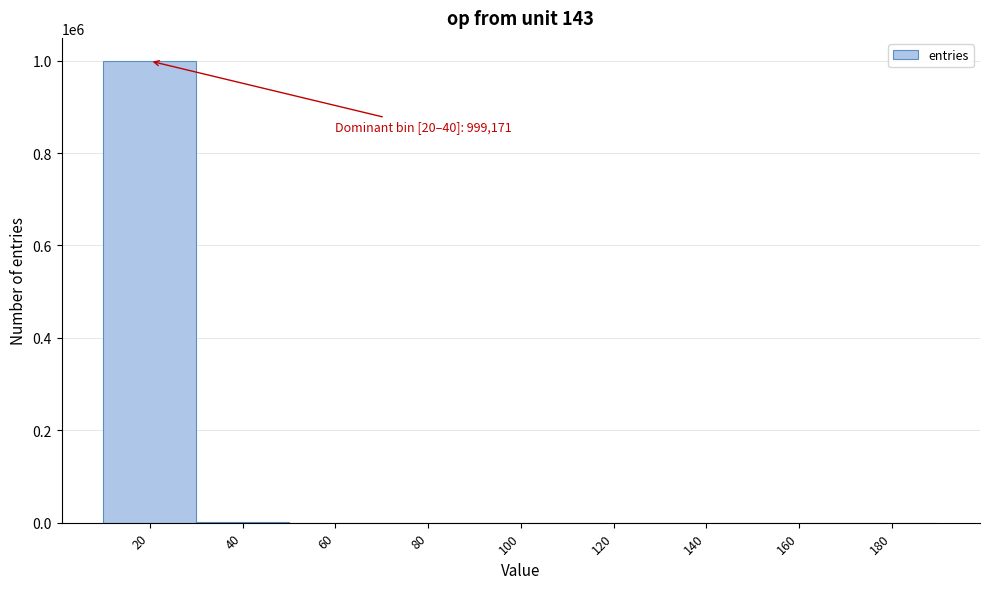

The value at 160 is -472141. True or false?

False